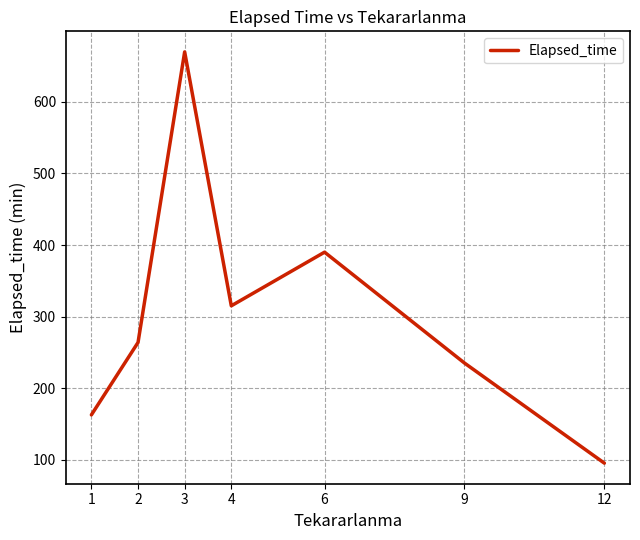

Reading left to right, extract all data points from this chart.

1=162.5	2=263.8	3=670.0	4=315.0	6=390.0	9=235.0	12=95.0